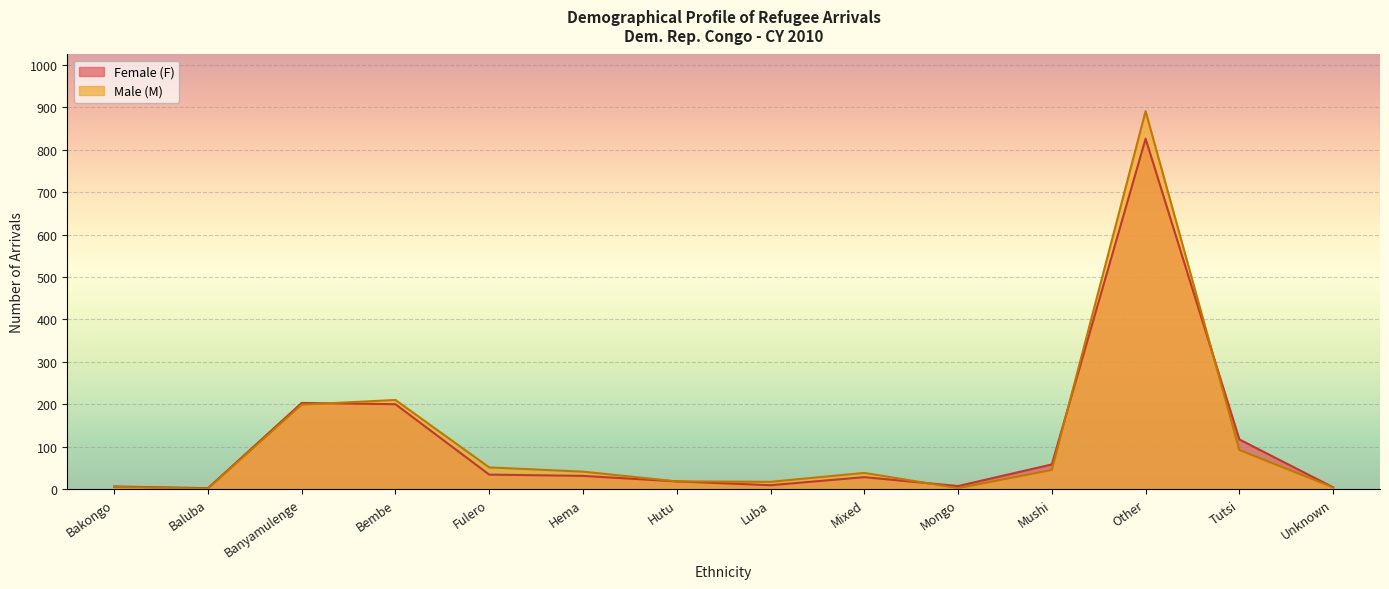

What is the value of the Female (F) point at the 7th from the left?

18